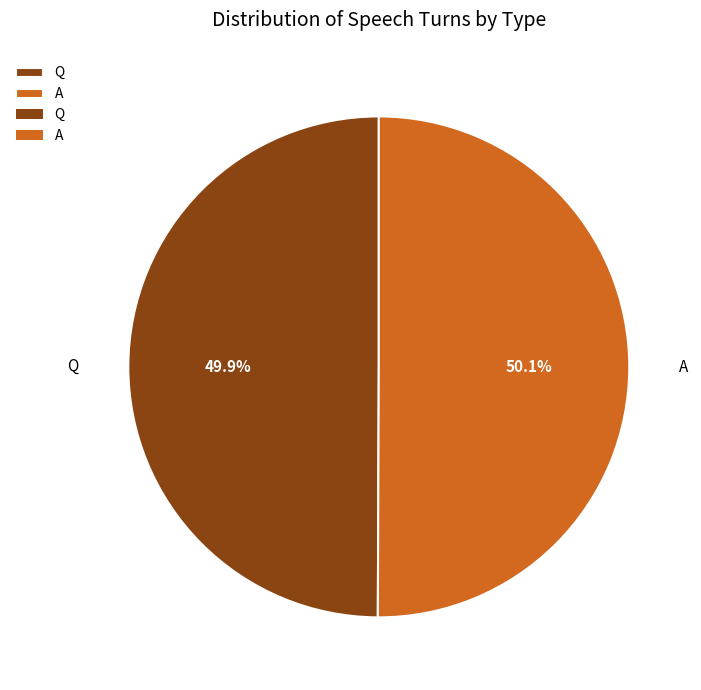

What portion of the pie excludes Q?

50.1%